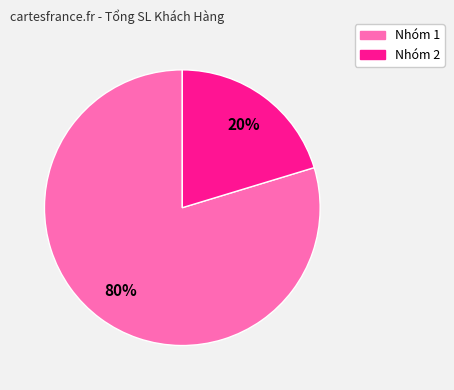

To the nearest percent, what percentage of the pie is Nhóm 2?

20%